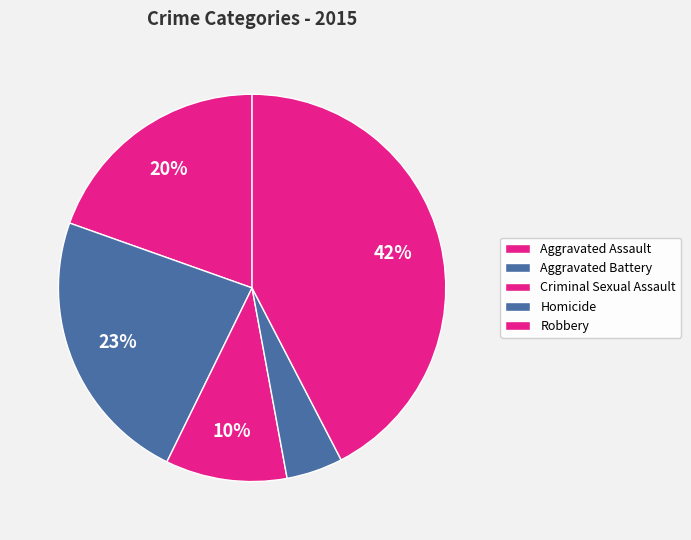

The Criminal Sexual Assault slice represents 5% of the pie. True or false?

False